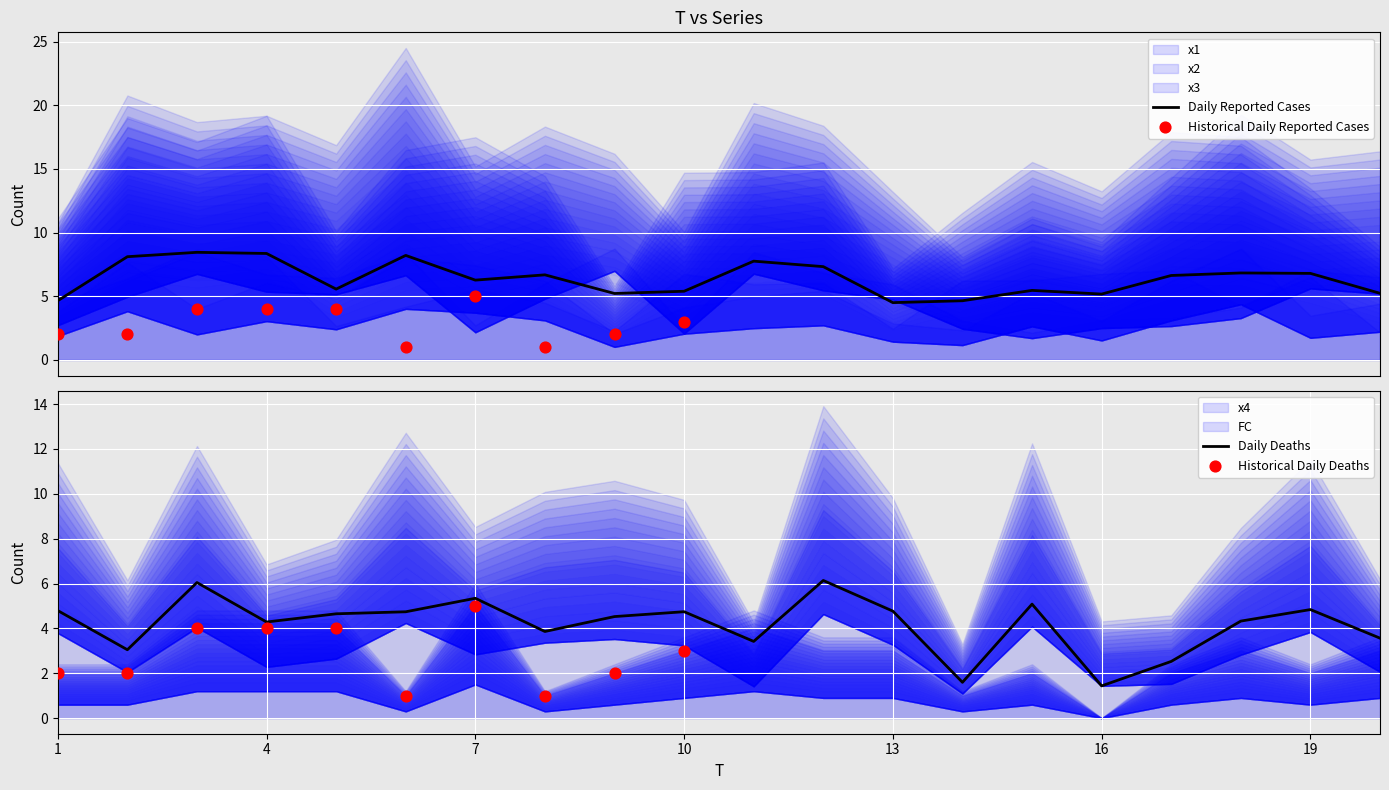

Is it true that Daily Deaths equals 2.7 at 10?

False